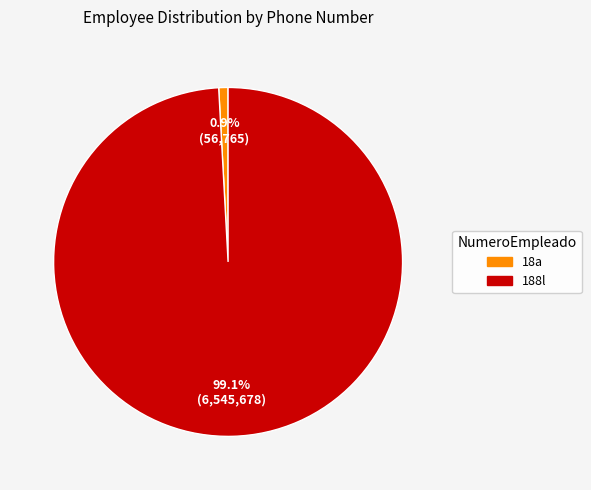

Which slice represents more than half of the pie?

188l